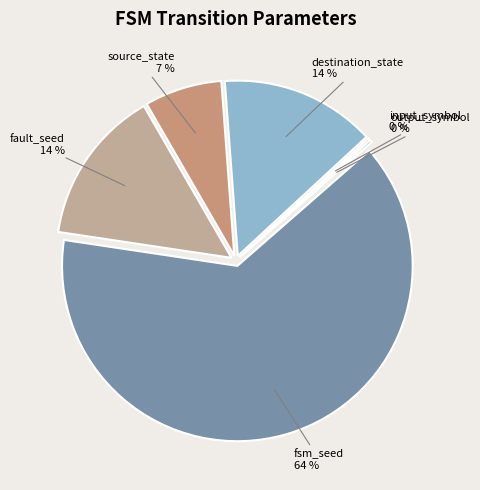

The source_state slice represents 13% of the pie. True or false?

False